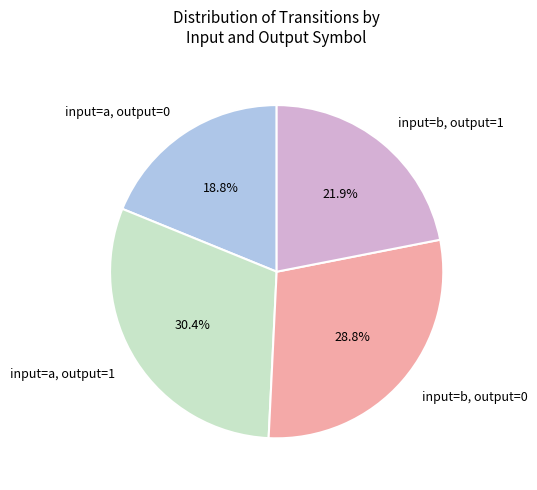

Rank the categories by value from lowest to highest.

input=a, output=0, input=b, output=1, input=b, output=0, input=a, output=1